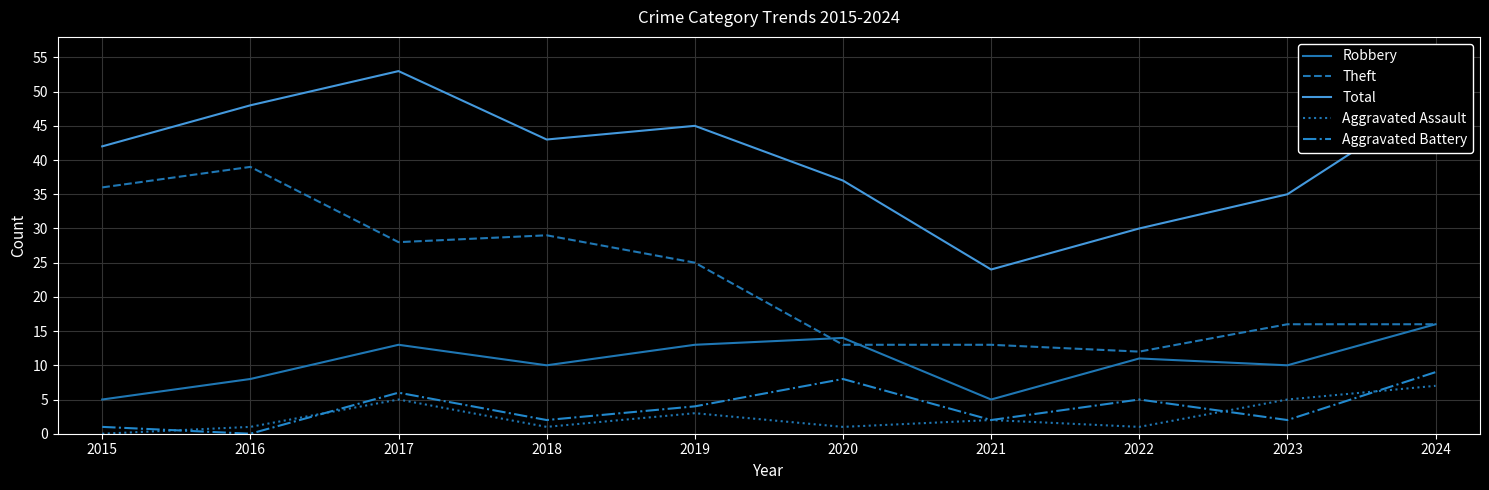

True or false: Theft and Total intersect in this chart.

False